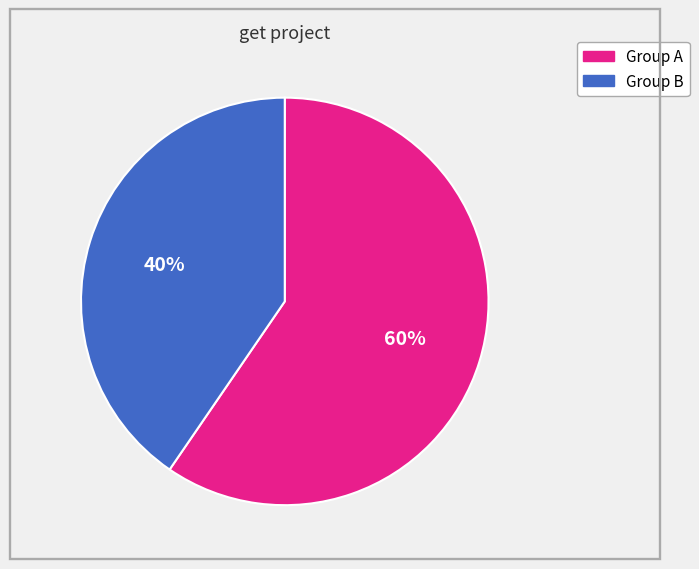

Is there any slice that represents more than half of the pie?

Yes